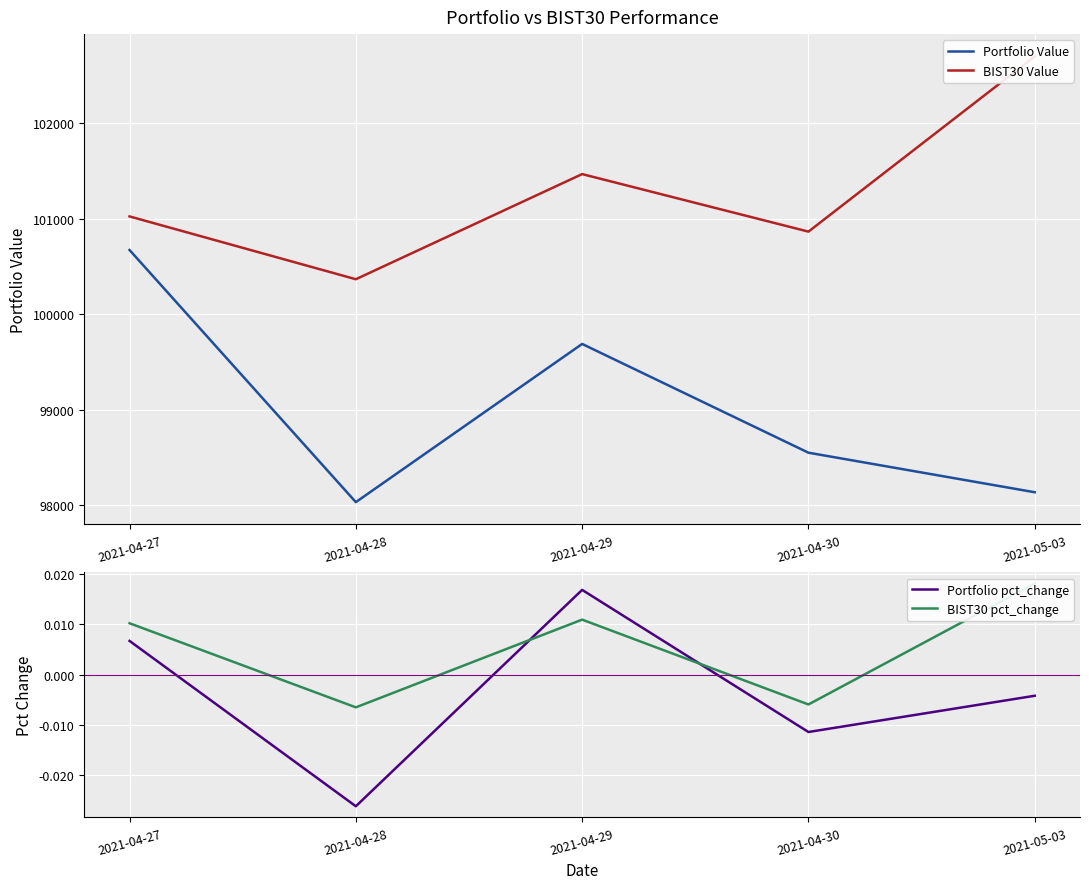

True or false: BIST30 Value has more than 0 points higher than both neighbors.

True